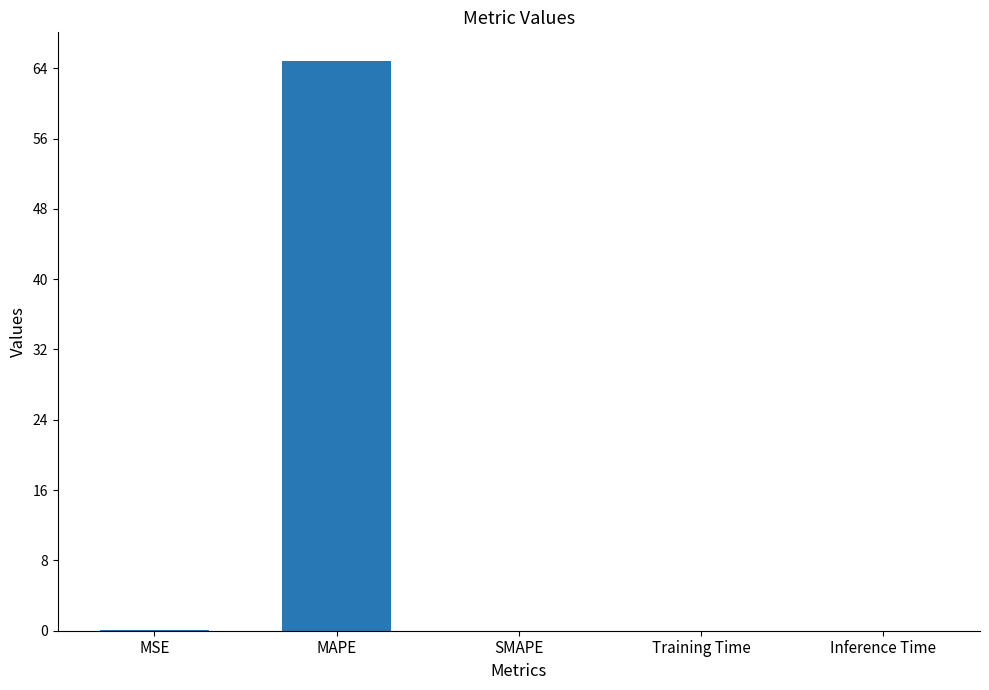

True or false: the data shows 0.0 at Inference Time.

True